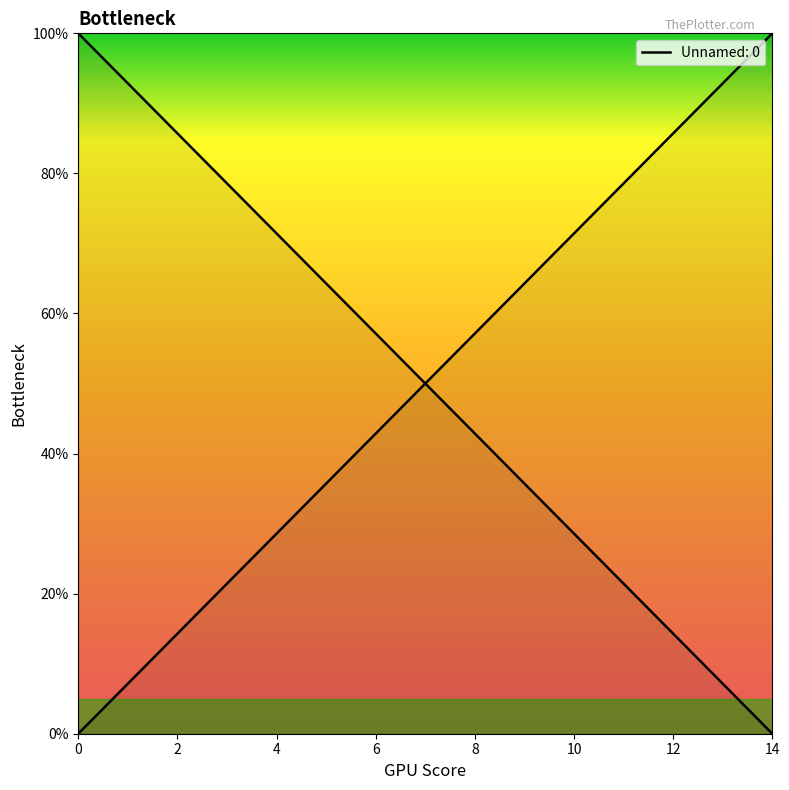

True or false: the data shows 14.3 at 2.0.

True